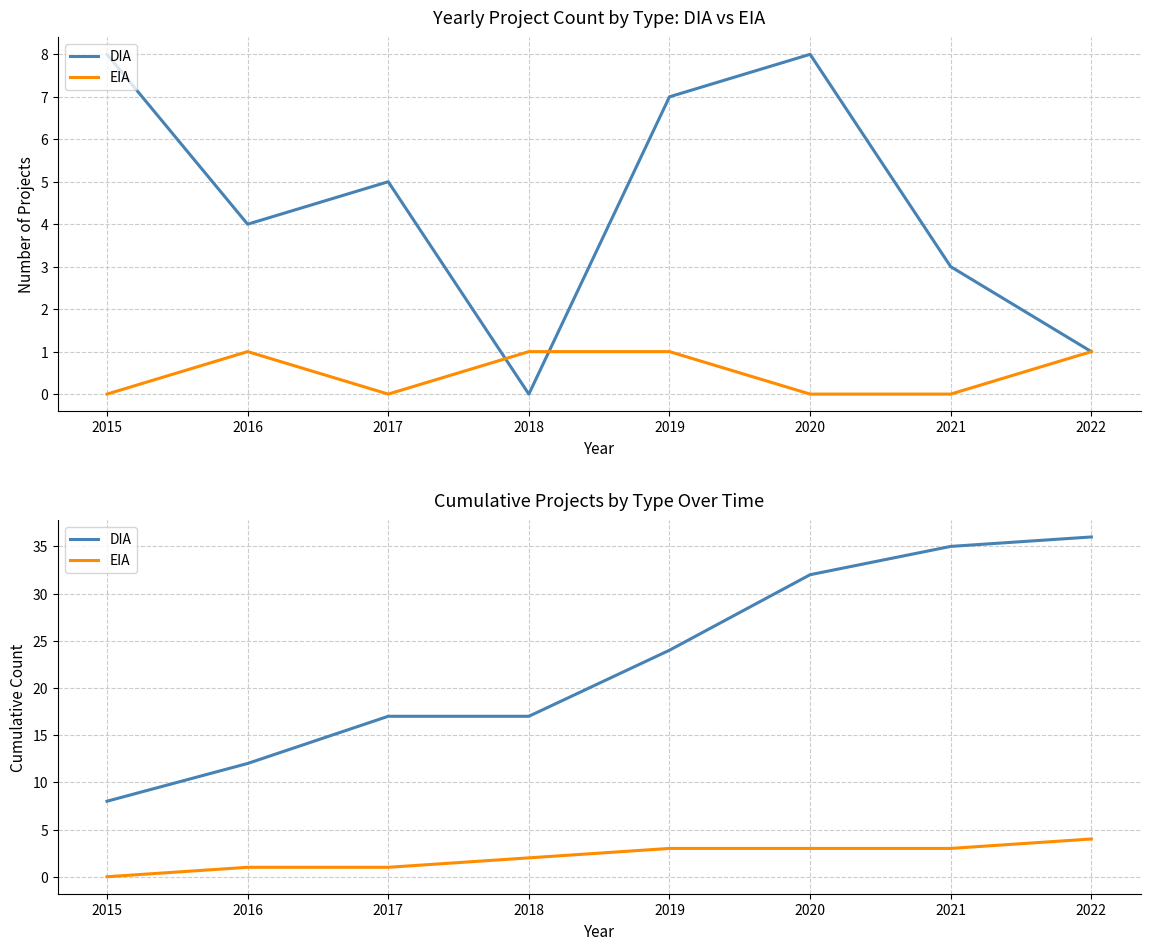

Rank the series by their average value, from lowest to highest.

EIA, DIA